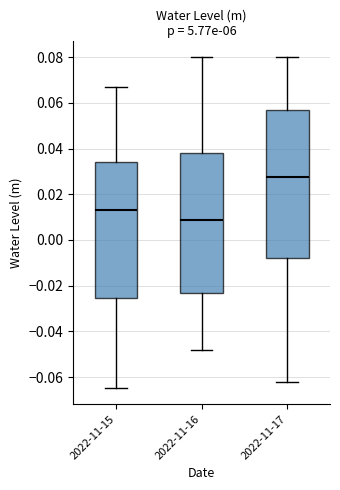

Comparing the boxes themselves (not the whiskers), which one is the tallest?

2022-11-17